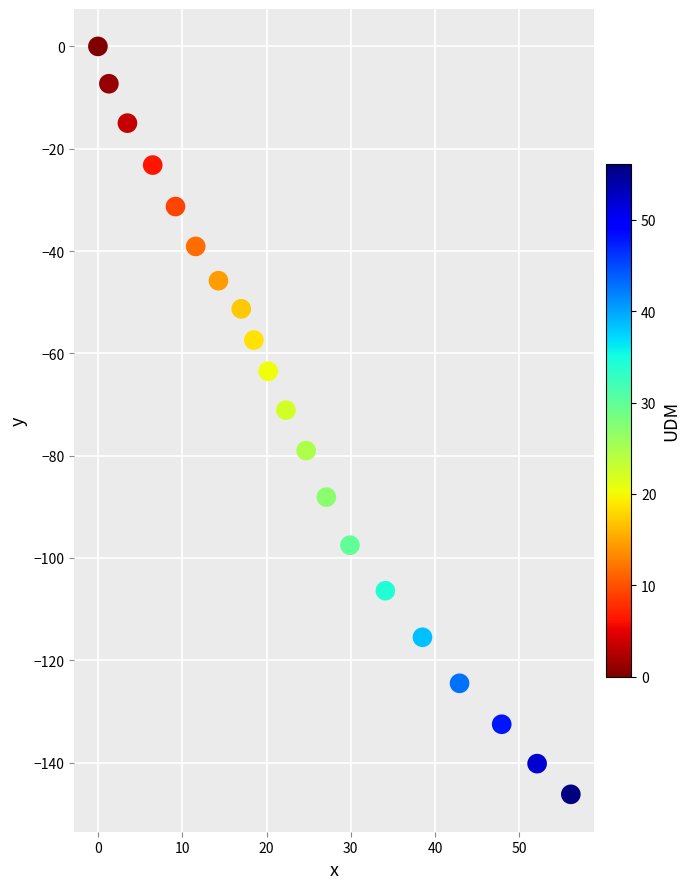

What is the range of X values (max minus min)?

56.1